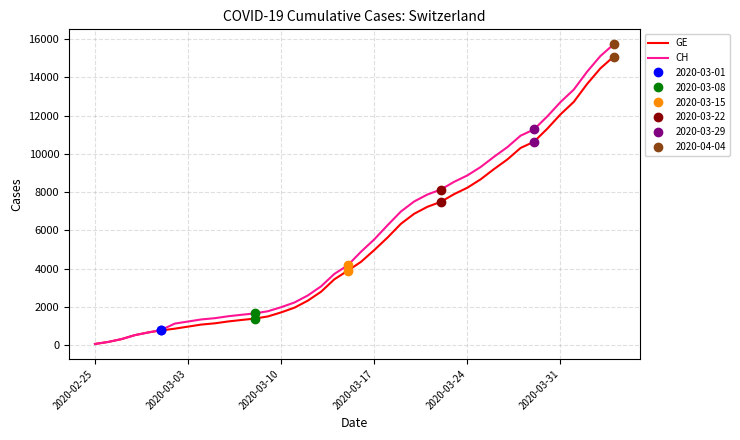

What is the maximum value for GE?

15077